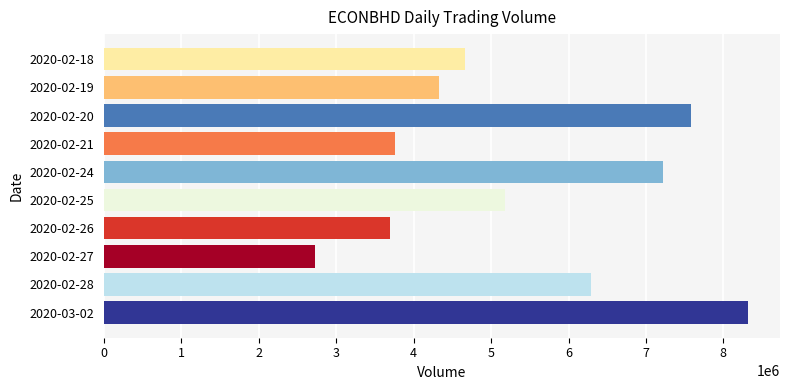

What is the greatest value displayed?

8316100